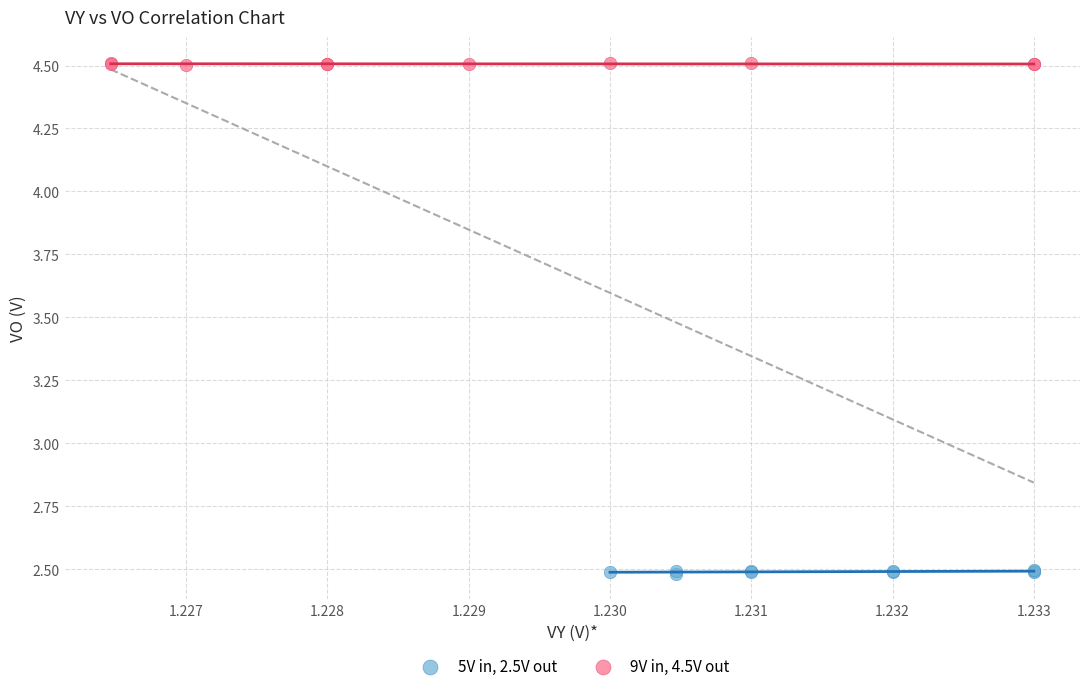

Which series contains the highest Y value?

9V in, 4.5V out